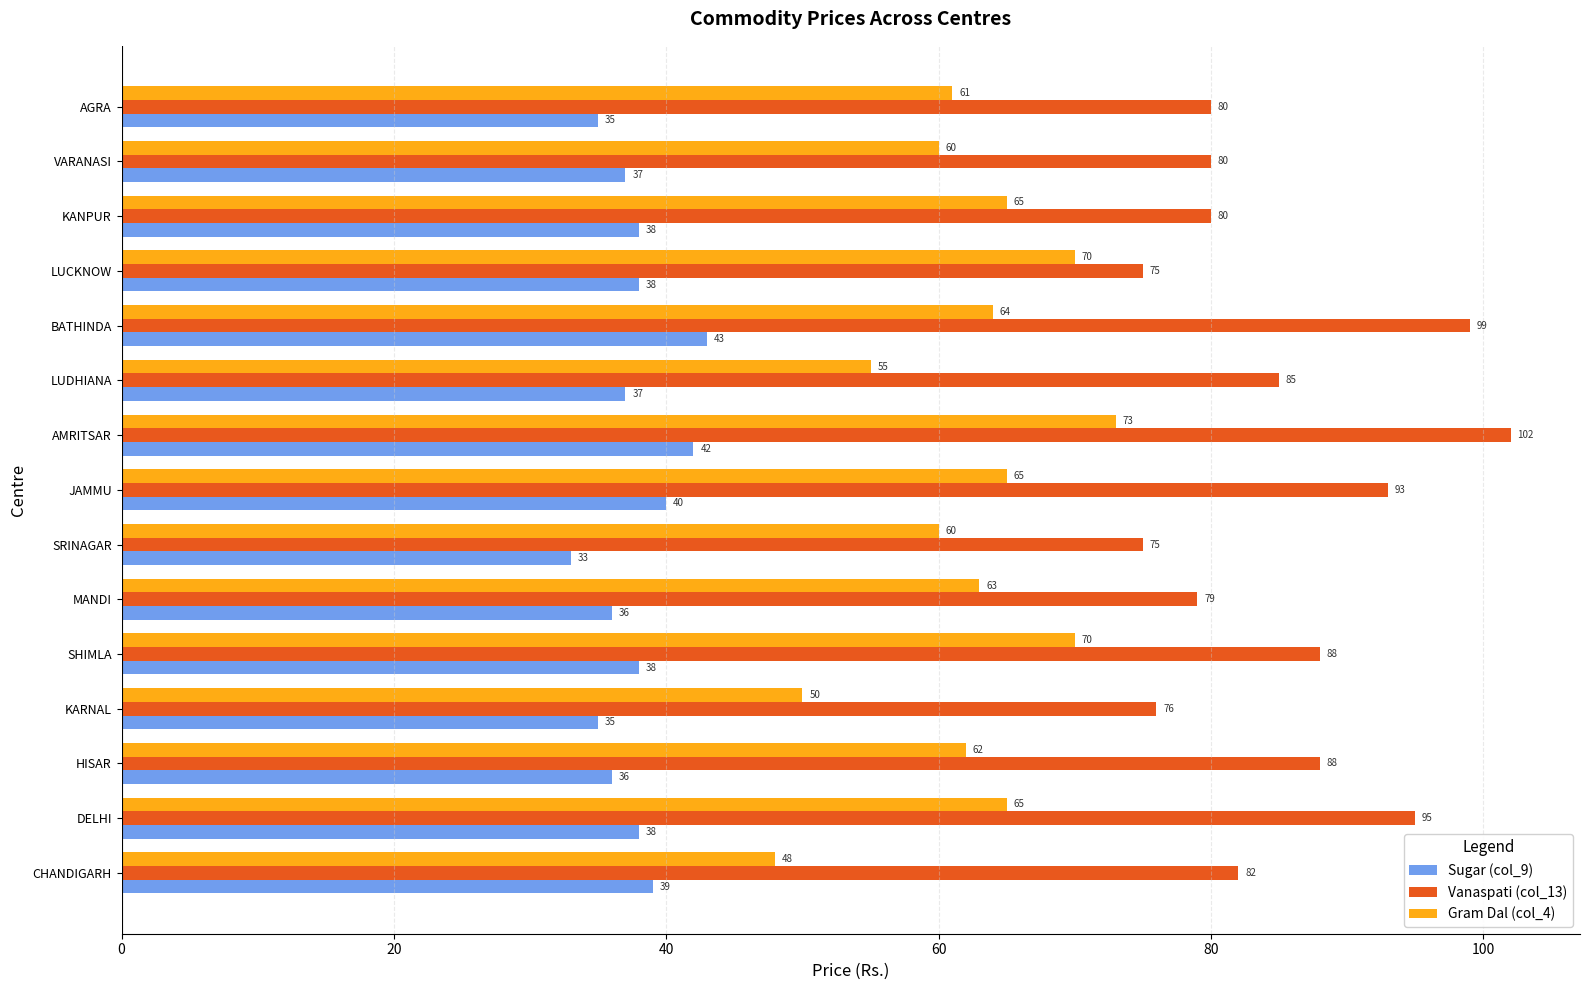

Which category has the lowest value across all series?

SRINAGAR